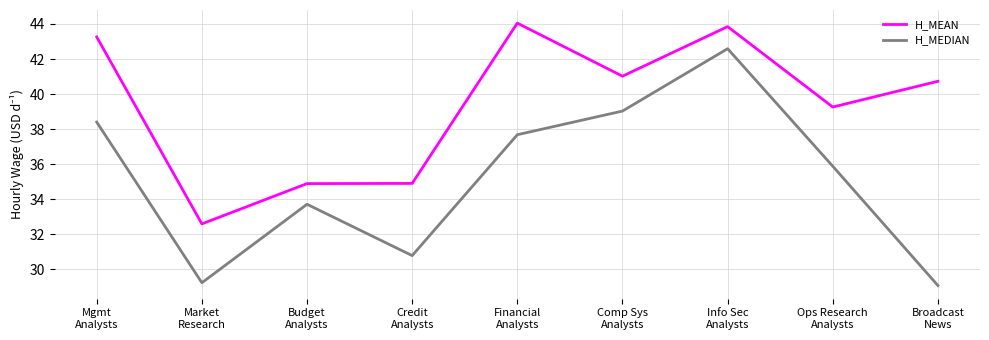

How many values in the H_MEAN series exceed 40?

5